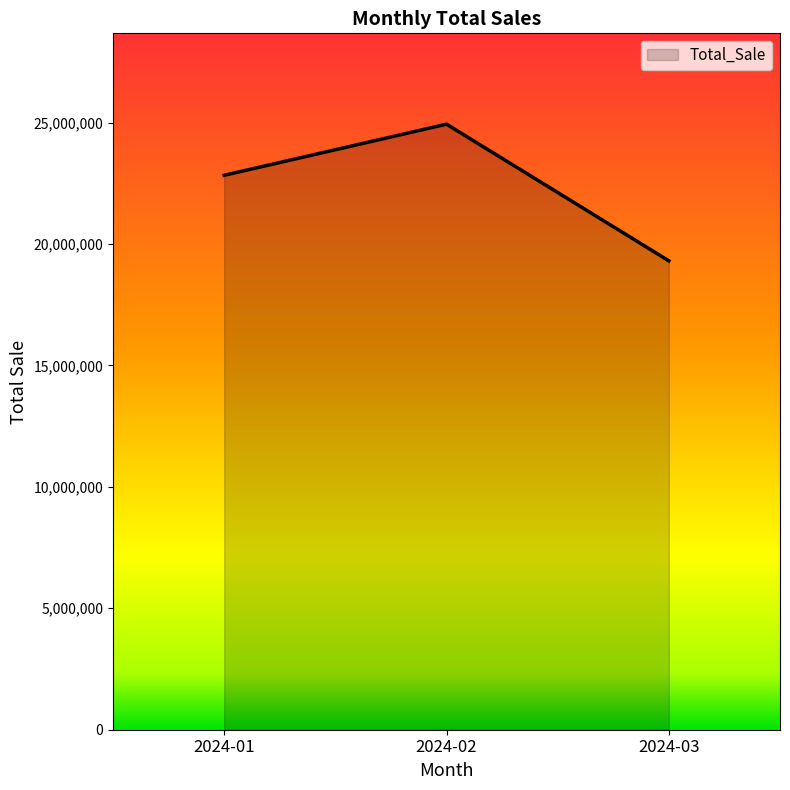

Where is the data nearest to the value 22120691?

2024-01